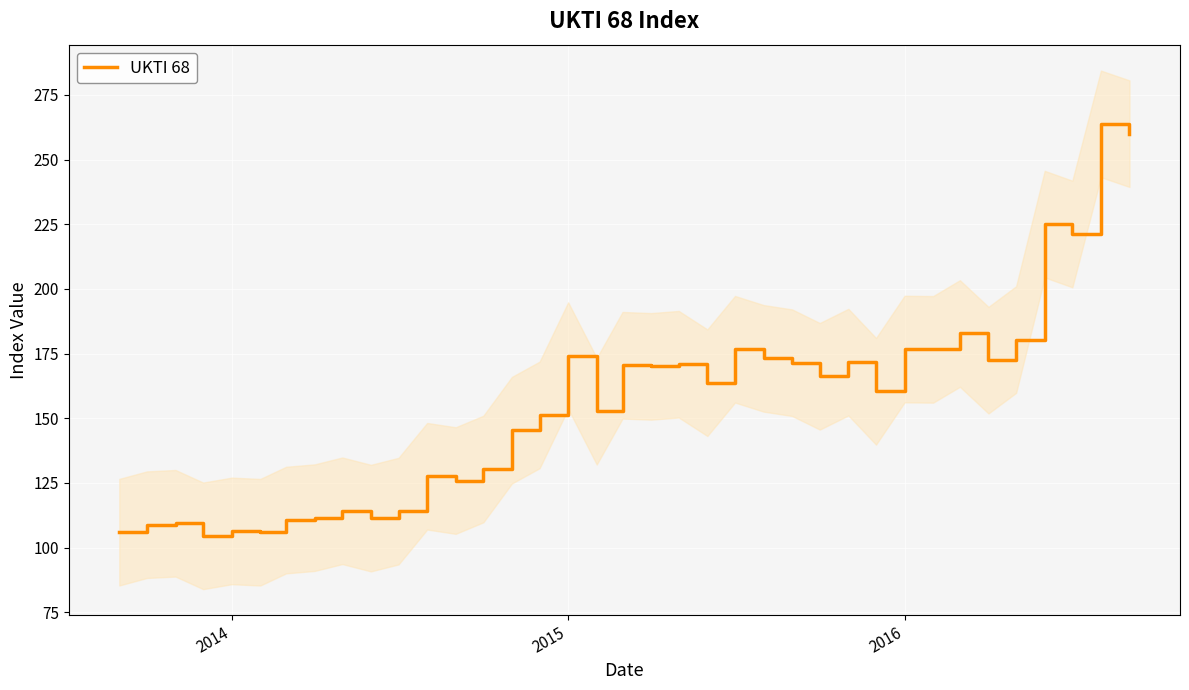

How many points are higher than both their immediate neighbors (excluding endpoints)?

13